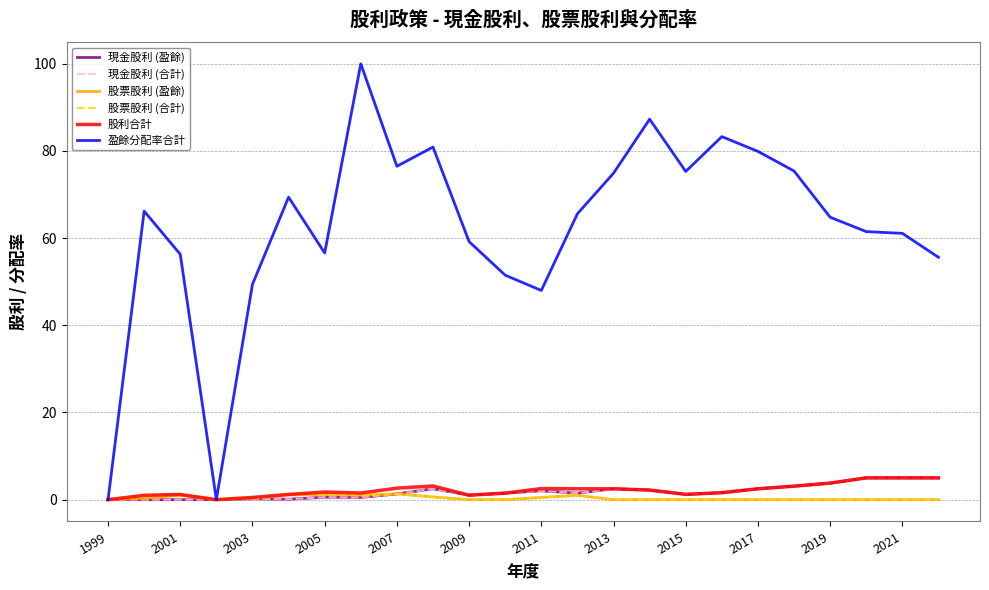

Is this an area chart (filled region under the line)?

No